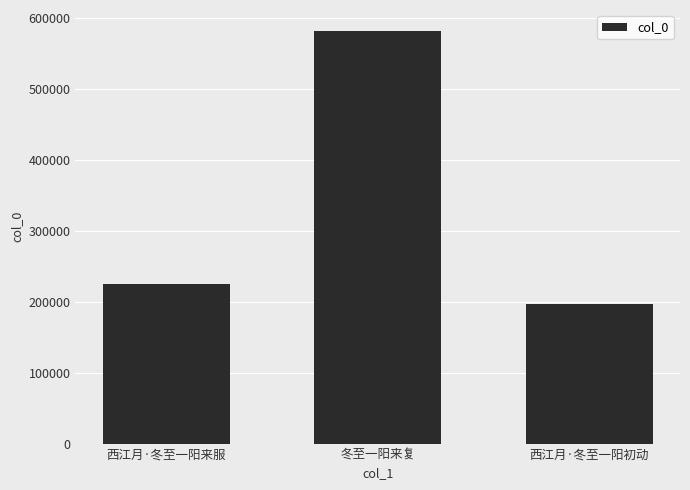

What is the sum of all values?

1003870